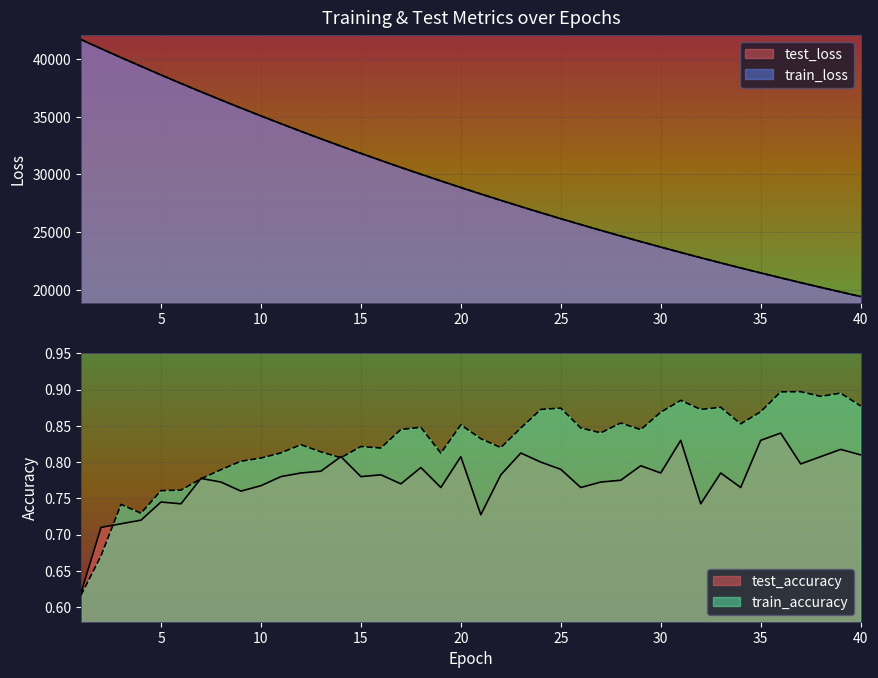

Reading left to right, what are all the values shown in this chart?

test_loss: 1=41701.7	2=40917.8	3=40144.7	4=39386.6	5=38633.9	6=37897.4	7=37175.6	8=36465.7	9=35767.2	10=35081.2	11=34408.6	12=33746.3	13=33096.5	14=32460.0	15=31833.7	16=31219.0	17=30614.3	18=30021.8	19=29441.7	20=28868.7	21=28308.5	22=27758.6	23=27217.5	24=26686.9	25=26166.3	26=25655.6	27=25153.6	28=24662.0	29=24179.5	30=23704.4	31=23238.7	32=22782.4	33=22333.5	34=21893.2	35=21461.5	36=21036.9	37=20620.6	38=20212.4	39=19811.3	40=19418.1
train_loss: 1=41701.3	2=40916.9	3=40143.6	4=39385.1	5=38633.1	6=37896.9	7=37174.8	8=36464.6	9=35765.8	10=35079.9	11=34407.1	12=33745.0	13=33095.4	14=32458.7	15=31832.4	16=31217.4	17=30612.7	18=30020.5	19=29439.9	20=28867.5	21=28306.9	22=27757.4	23=27216.4	24=26685.6	25=26164.8	26=25654.2	27=25152.9	28=24660.7	29=24177.9	30=23703.3	31=23237.6	32=22780.9	33=22332.4	34=21892.3	35=21460.5	36=21036.1	37=20619.8	38=20211.4	39=19810.5	40=19417.1
test_accuracy: 1=0.6	2=0.7	3=0.7	4=0.7	5=0.7	6=0.7	7=0.8	8=0.8	9=0.8	10=0.8	11=0.8	12=0.8	13=0.8	14=0.8	15=0.8	16=0.8	17=0.8	18=0.8	19=0.8	20=0.8	21=0.7	22=0.8	23=0.8	24=0.8	25=0.8	26=0.8	27=0.8	28=0.8	29=0.8	30=0.8	31=0.8	32=0.7	33=0.8	34=0.8	35=0.8	36=0.8	37=0.8	38=0.8	39=0.8	40=0.8
train_accuracy: 1=0.6	2=0.7	3=0.7	4=0.7	5=0.8	6=0.8	7=0.8	8=0.8	9=0.8	10=0.8	11=0.8	12=0.8	13=0.8	14=0.8	15=0.8	16=0.8	17=0.8	18=0.8	19=0.8	20=0.9	21=0.8	22=0.8	23=0.8	24=0.9	25=0.9	26=0.8	27=0.8	28=0.9	29=0.8	30=0.9	31=0.9	32=0.9	33=0.9	34=0.9	35=0.9	36=0.9	37=0.9	38=0.9	39=0.9	40=0.9